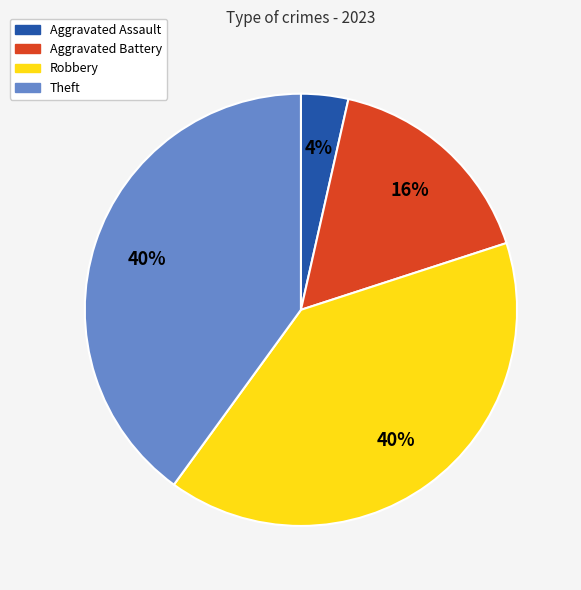

Does Robbery represent more than half of the total?

No